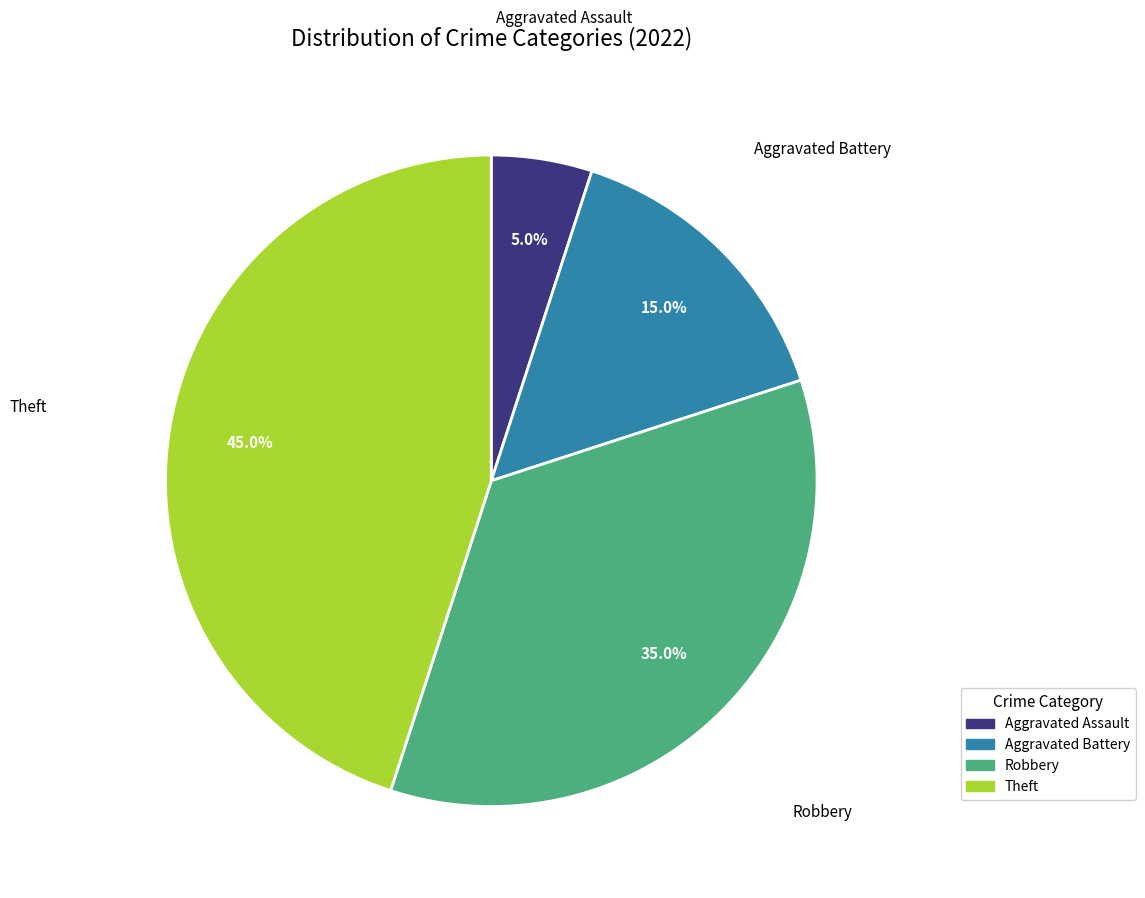

Does any single category account for the majority?

No